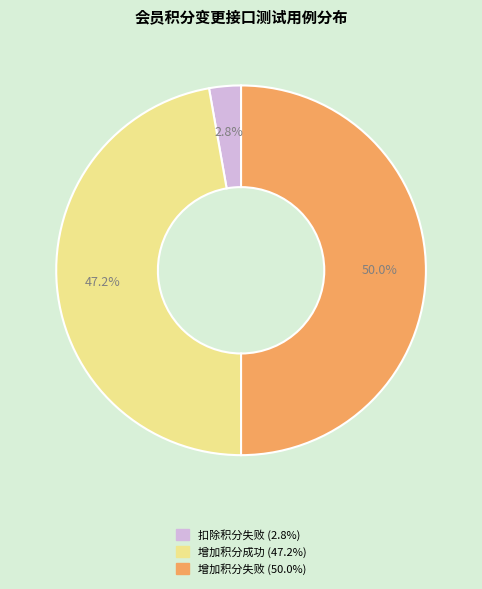

To the nearest percent, what is the average slice percentage?

33%